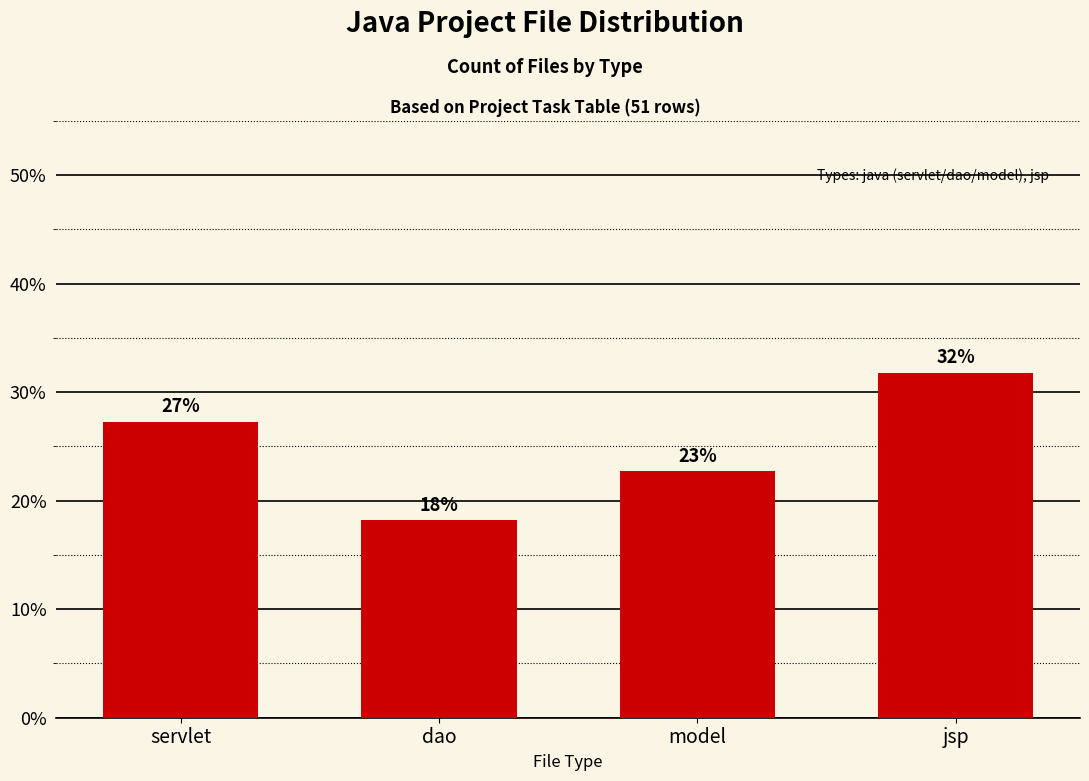

How many bars are there in total?

4